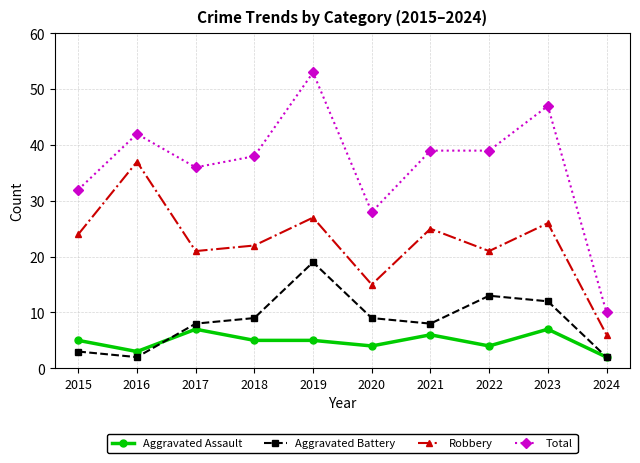

How many categories are shown in the chart?

10